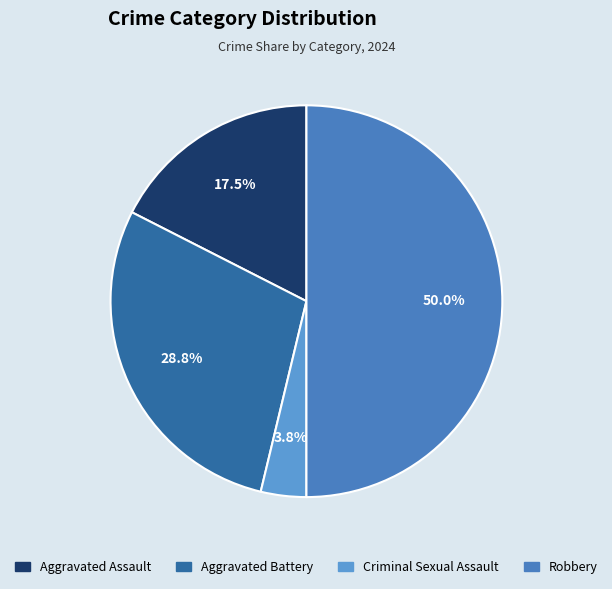

Is there any slice that represents more than half of the pie?

No